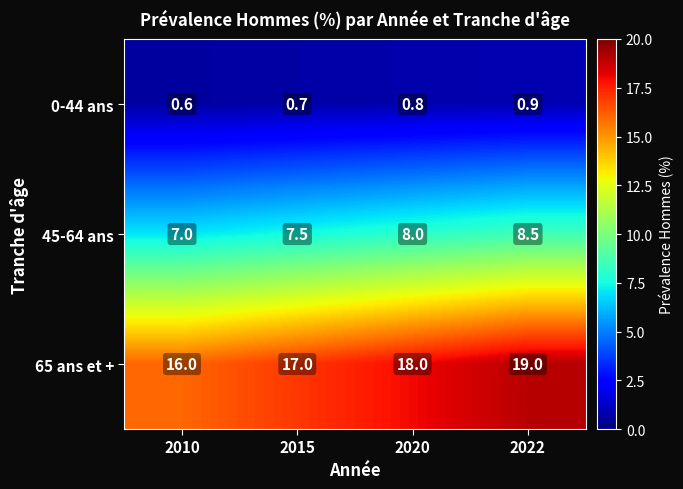

List the series in order of their peak value, highest first.

65 ans et +, 45-64 ans, 0-44 ans